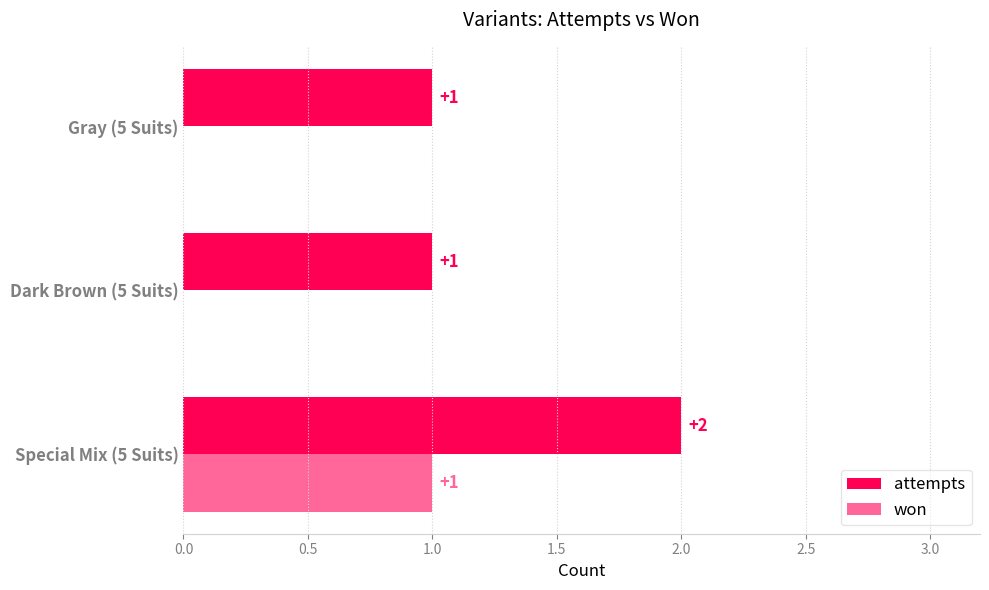

What are all the series names shown in the legend?

attempts, won